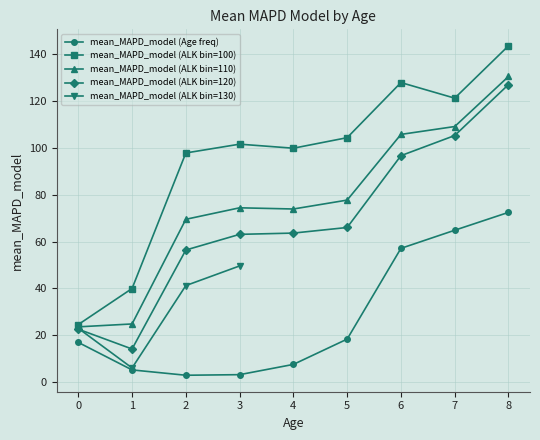

Does the chart have visible grid lines?

Yes